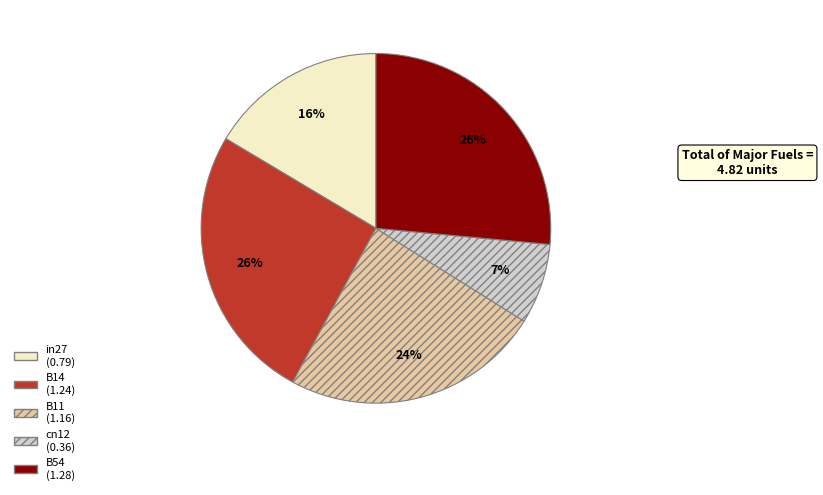

Is B14 the majority of the pie?

No